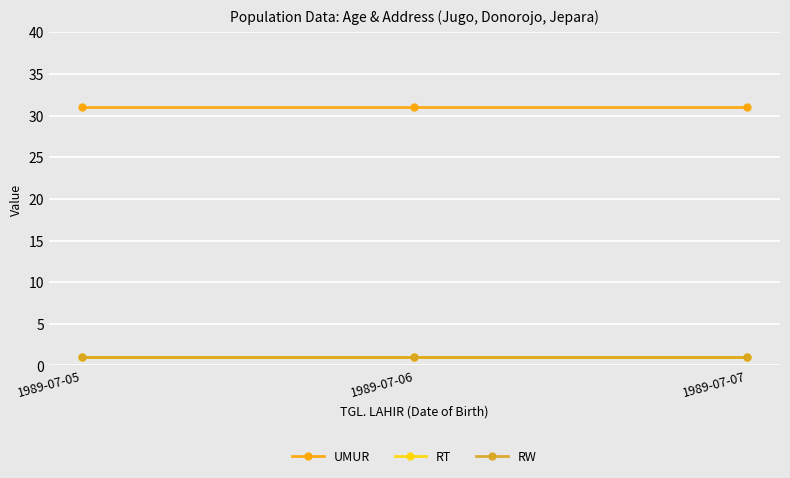

Which series changed the most between 1989-07-05 and 1989-07-07?

UMUR